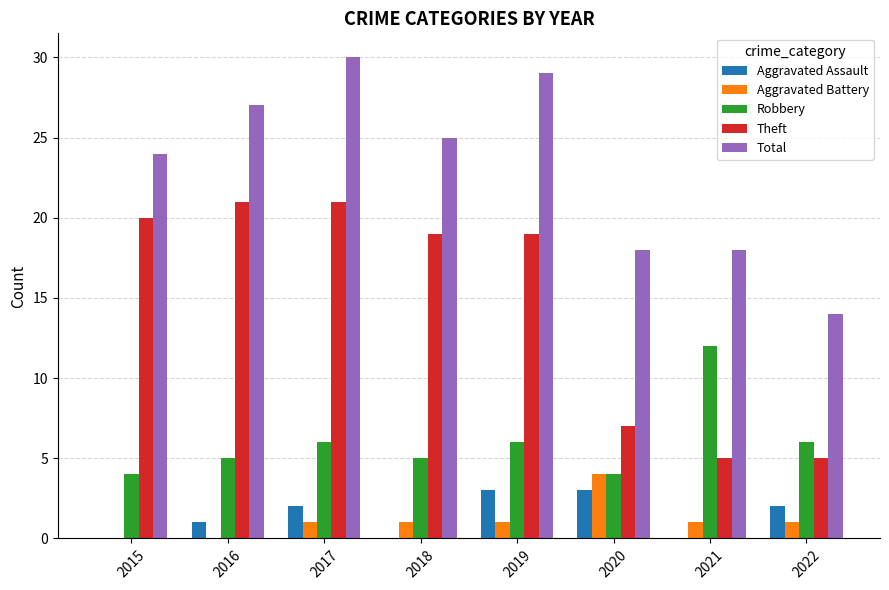

Reading left to right, transcribe all the data shown in this chart.

Aggravated Assault: 0	1	2	0	3	3	0	2
Aggravated Battery: 0	0	1	1	1	4	1	1
Robbery: 4	5	6	5	6	4	12	6
Theft: 20	21	21	19	19	7	5	5
Total: 24	27	30	25	29	18	18	14